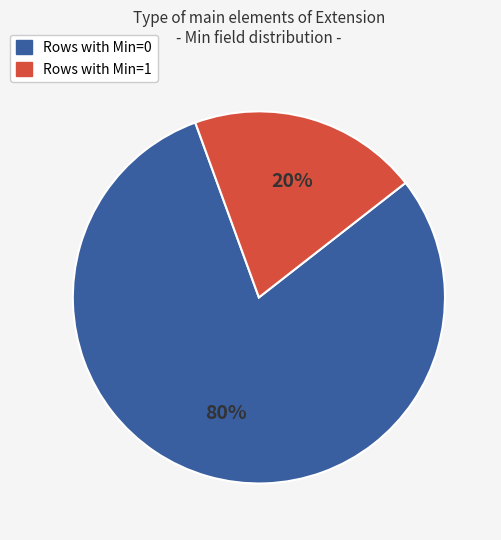

To the nearest percent, what is the difference between the largest and smallest slice percentages?

60%